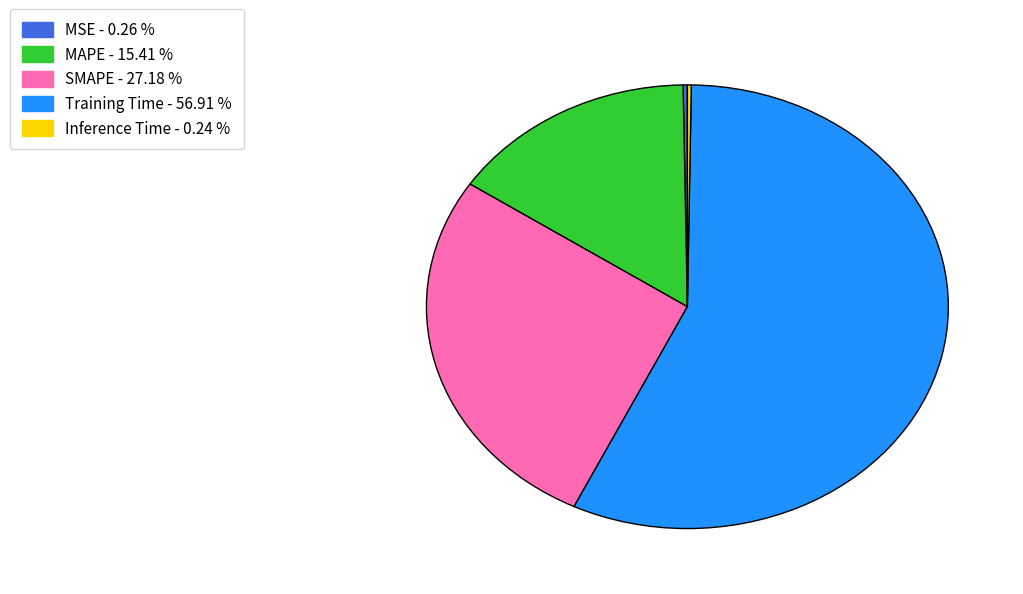

Which slice is the largest?

Training Time